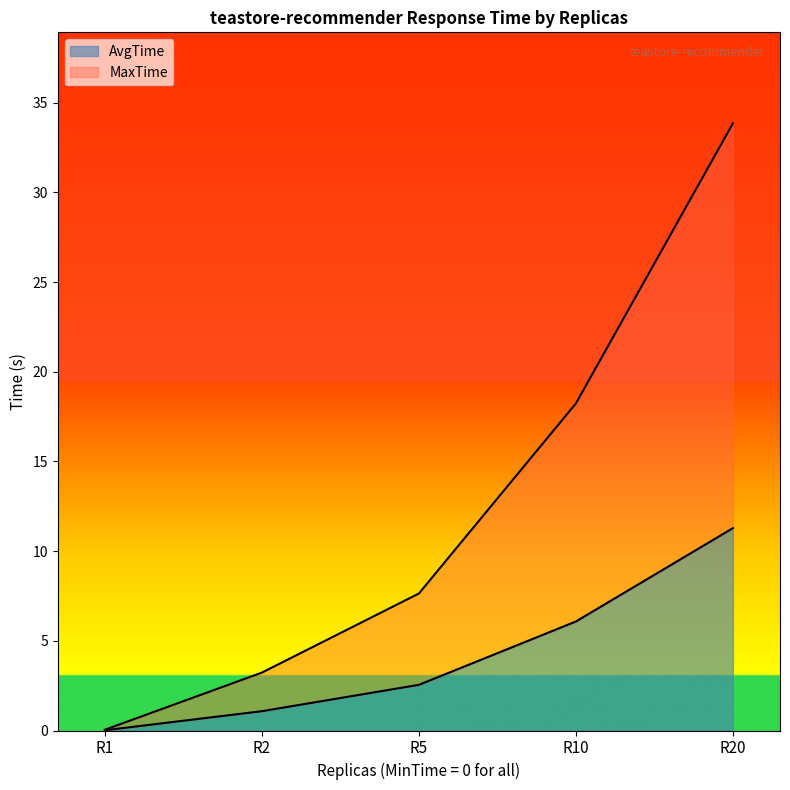

Where is AvgTime nearest to the value 5?

R10